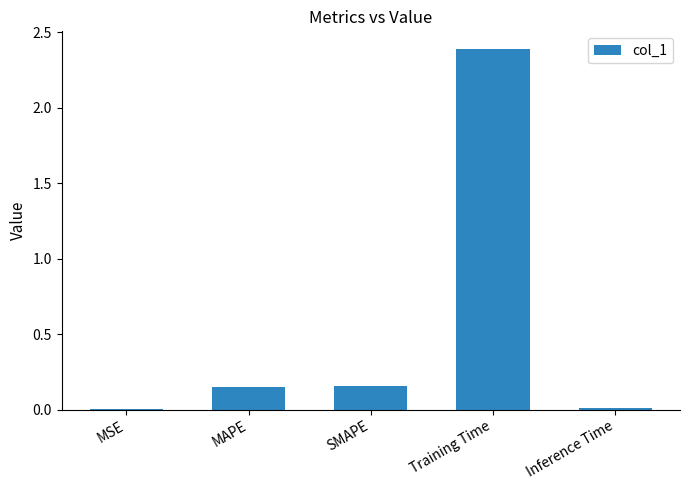

The chart shows a value of 2.4 at Training Time. True or false?

True